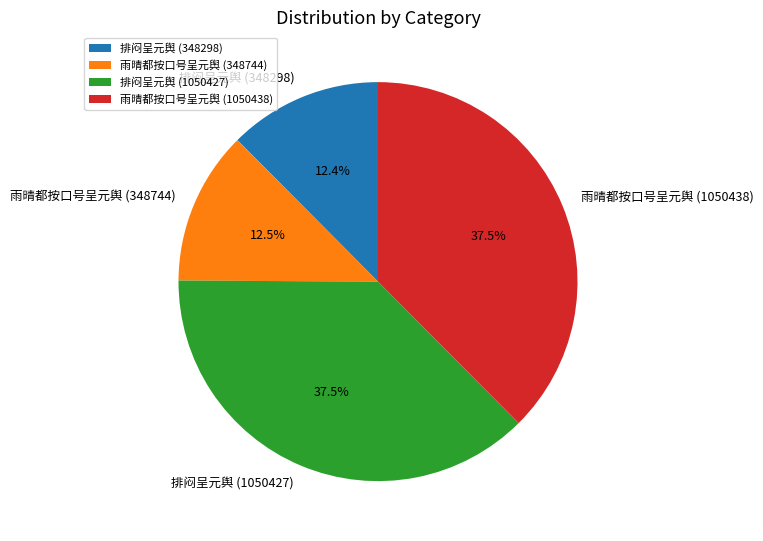

How many segments does this pie chart have?

4